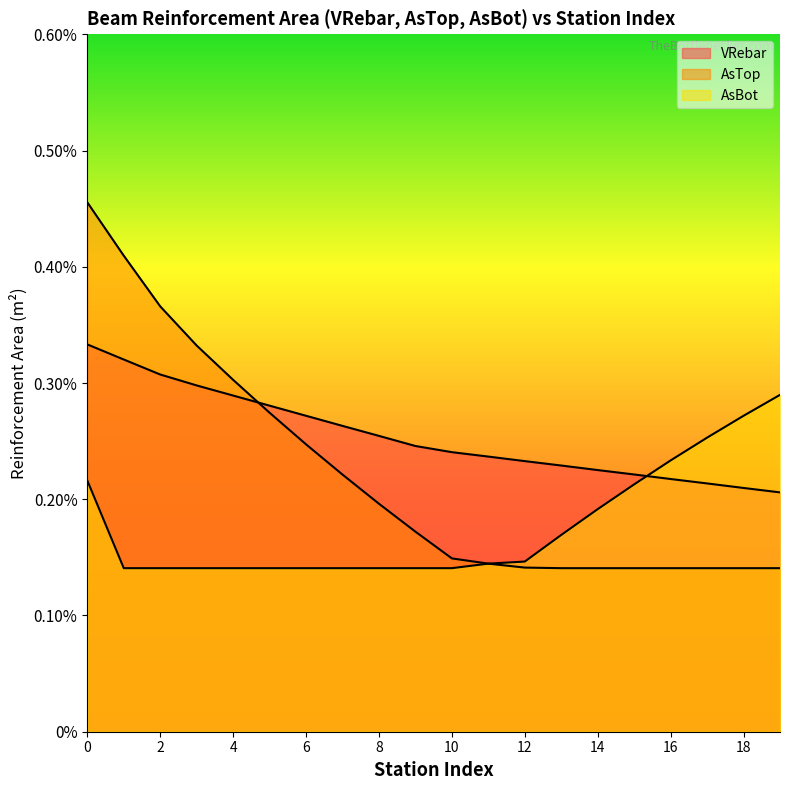

True or false: AsBot and AsTop intersect in this chart.

False